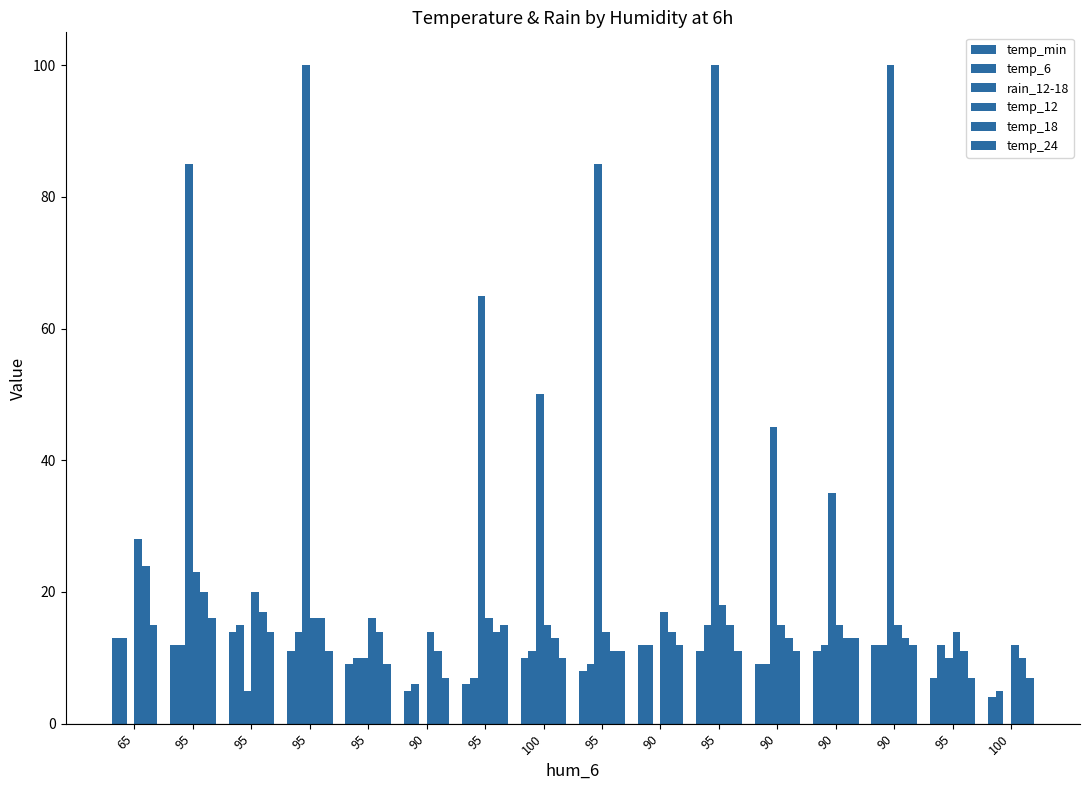

How many distinct data groups are displayed?

6